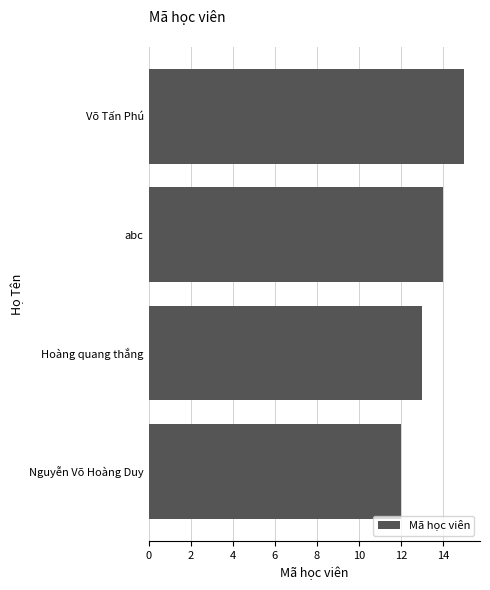

What is the change in value from Nguyễn Võ Hoàng Duy to Võ Tấn Phú?

+3